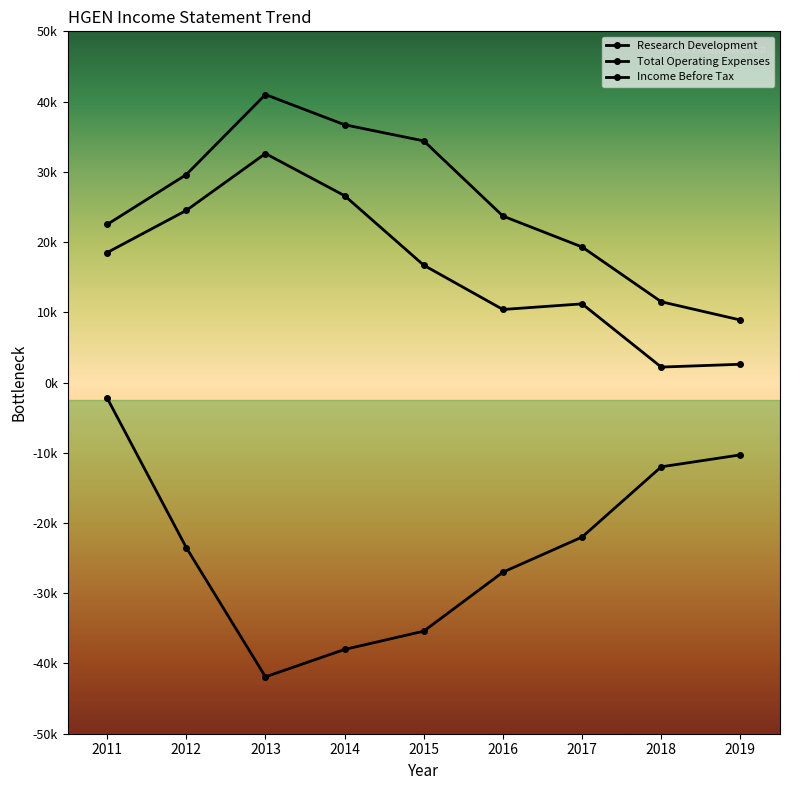

At which category does the chart reach its peak across all series?

2013